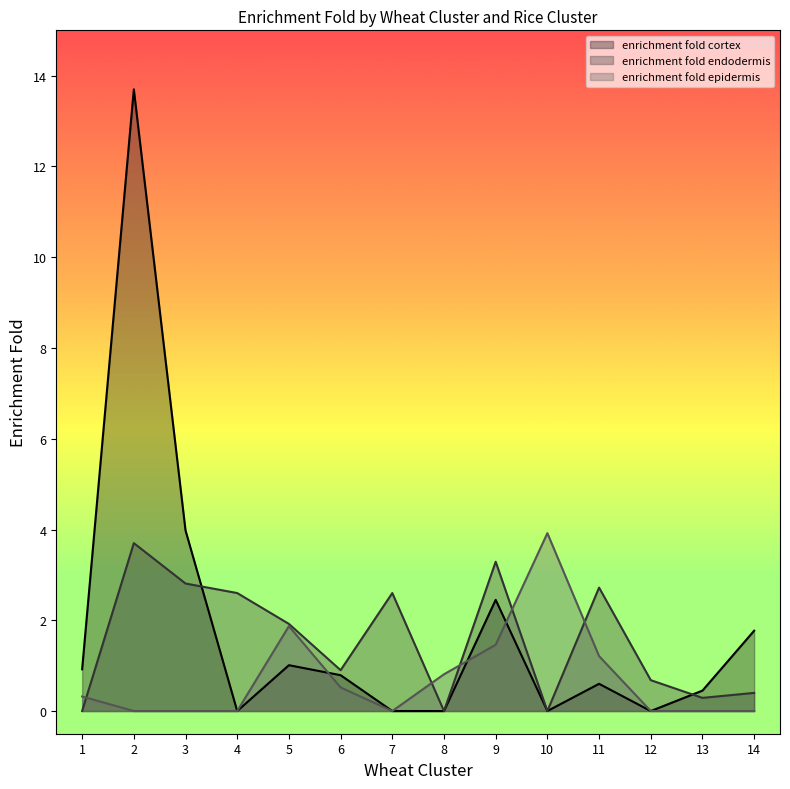

True or false: enrichment fold epidermis has more than 1 points higher than both neighbors.

True